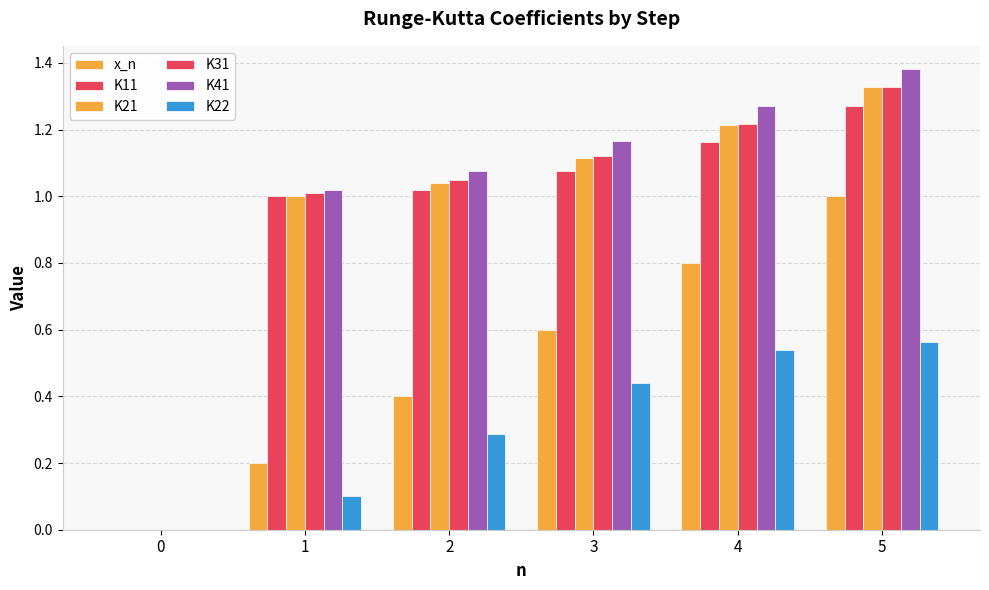

What is the difference between the highest and lowest values at 5?

0.8